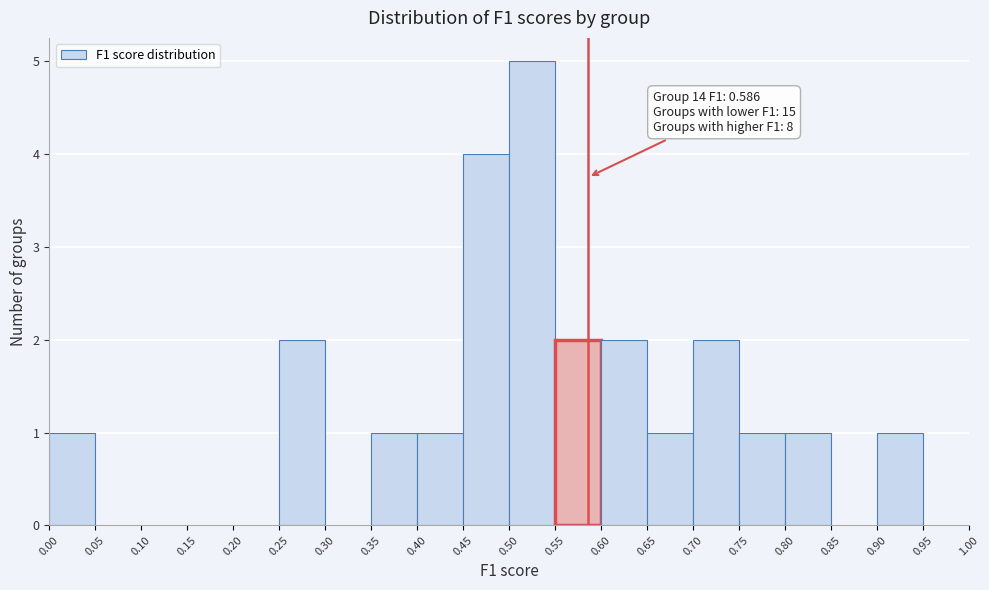

Over which range of the x-axis is the bar tallest?

0.50 to 0.55